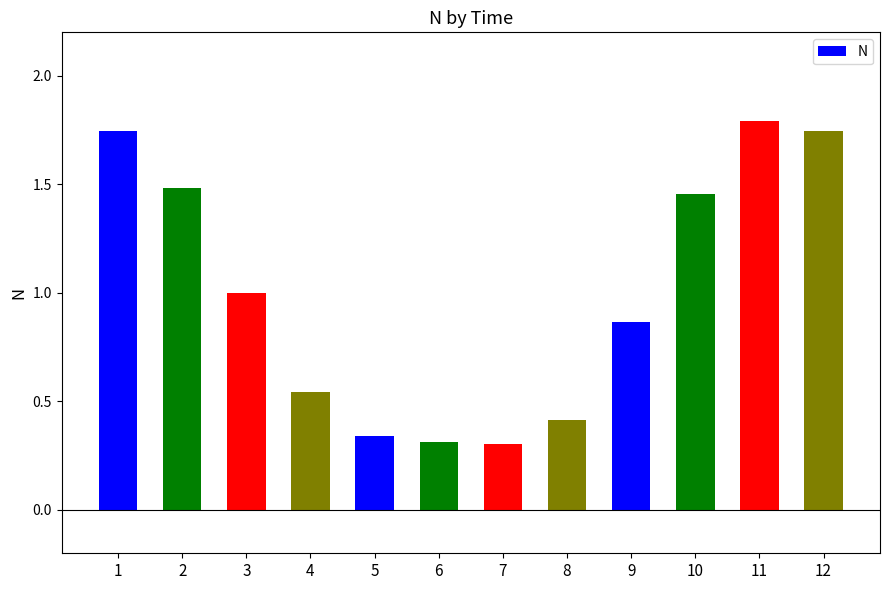

What is the greatest value displayed?

1.8